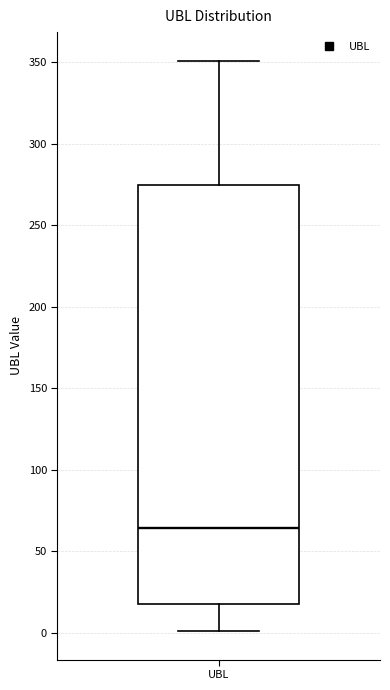

Transcribe this box plot: give where the median line is, the range the box spans, and where the two whiskers end, as read against the y-axis. The values are not printed on the chart, so give them approximately, as read against the axis.

median 65, box 20 to 275, whiskers 0 to 350